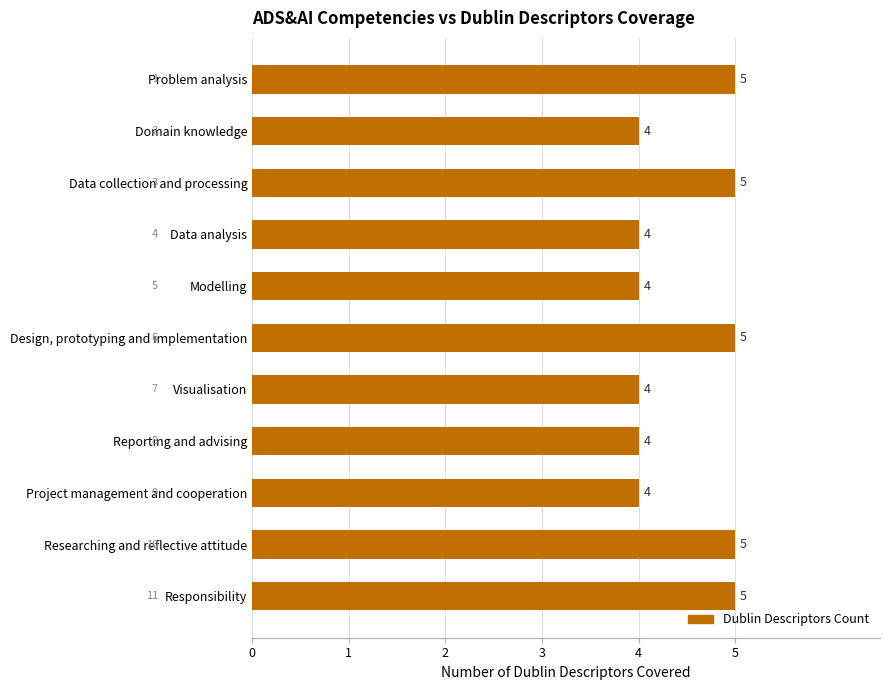

How many categories are shown in the chart?

11